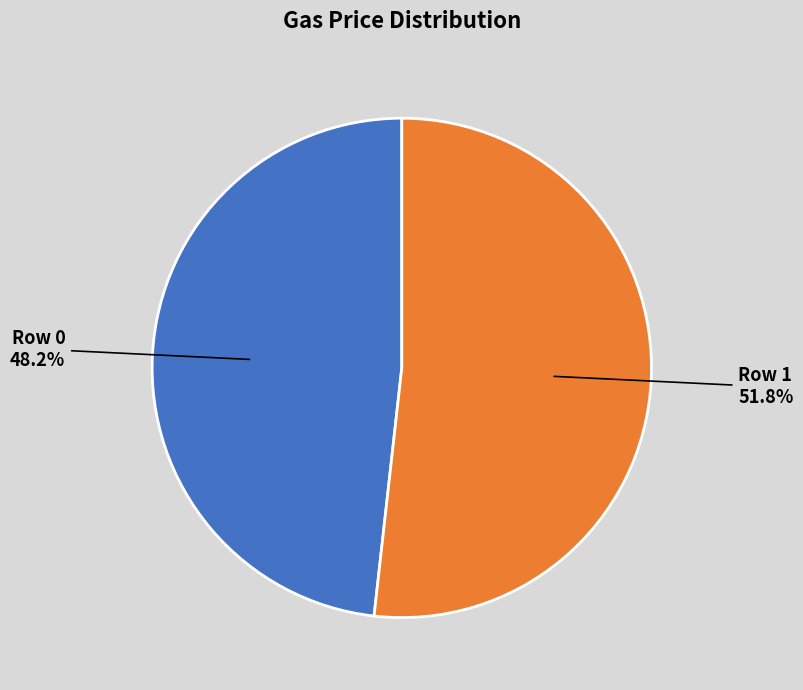

To the nearest percent, what is the combined percentage of Row 1 and Row 0?

100%